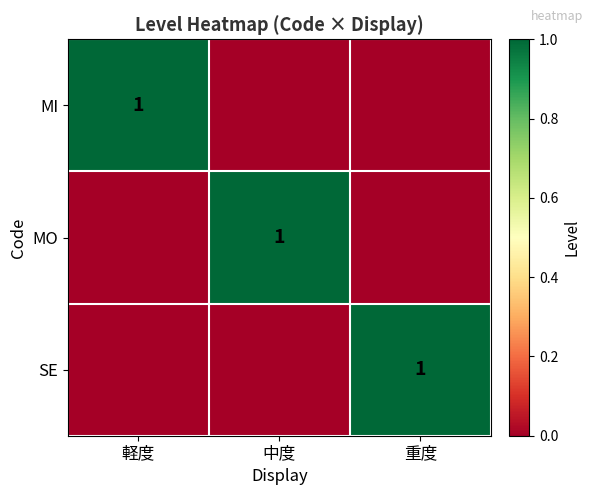

True or false: MI has a value of 0 at 軽度.

False